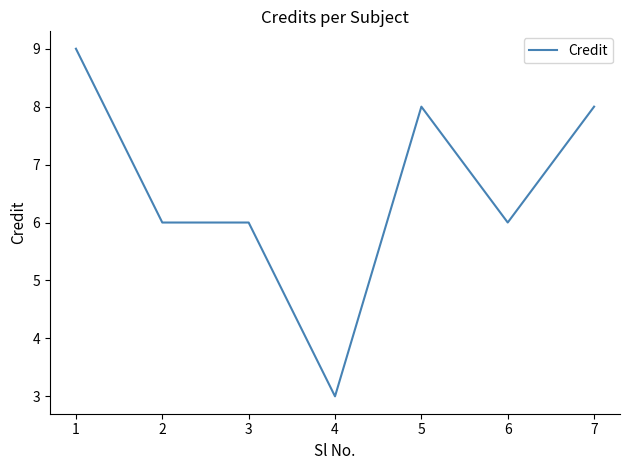

Read the value at 4.

3